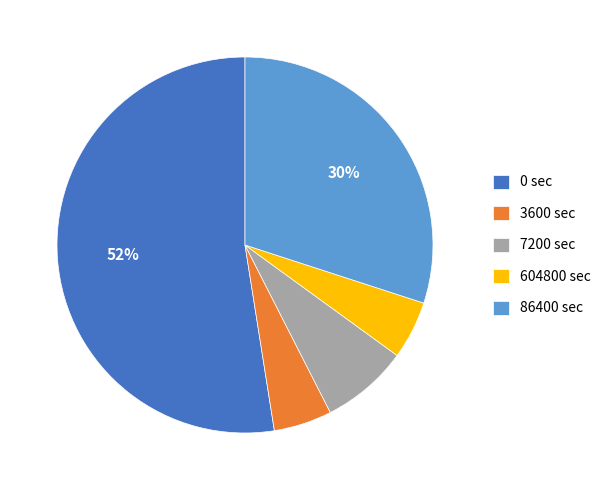

To the nearest percent, what is the average slice percentage?

20%